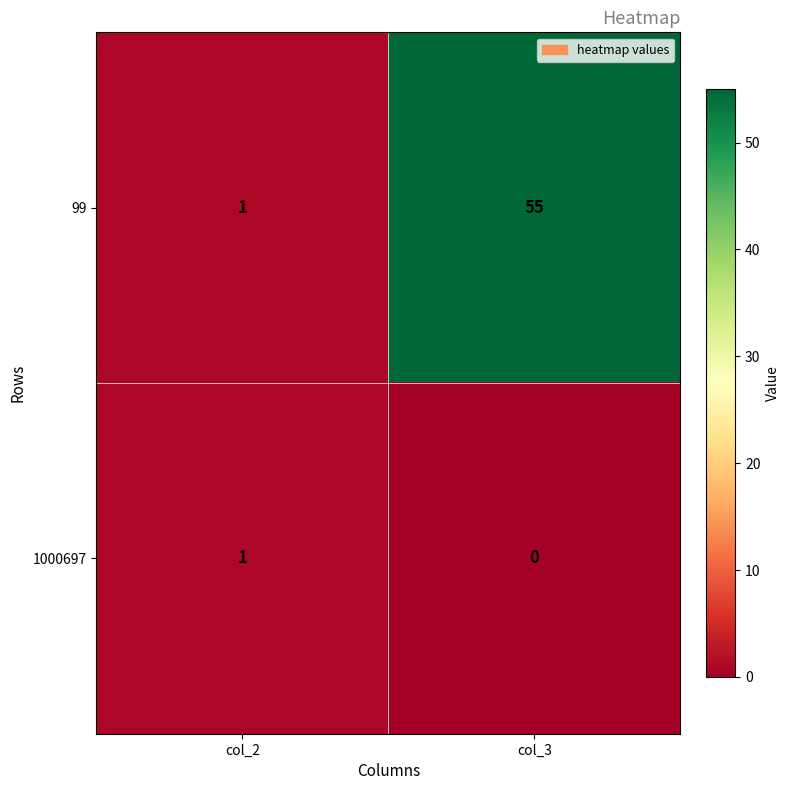

What is the sum of all 99 values?

56